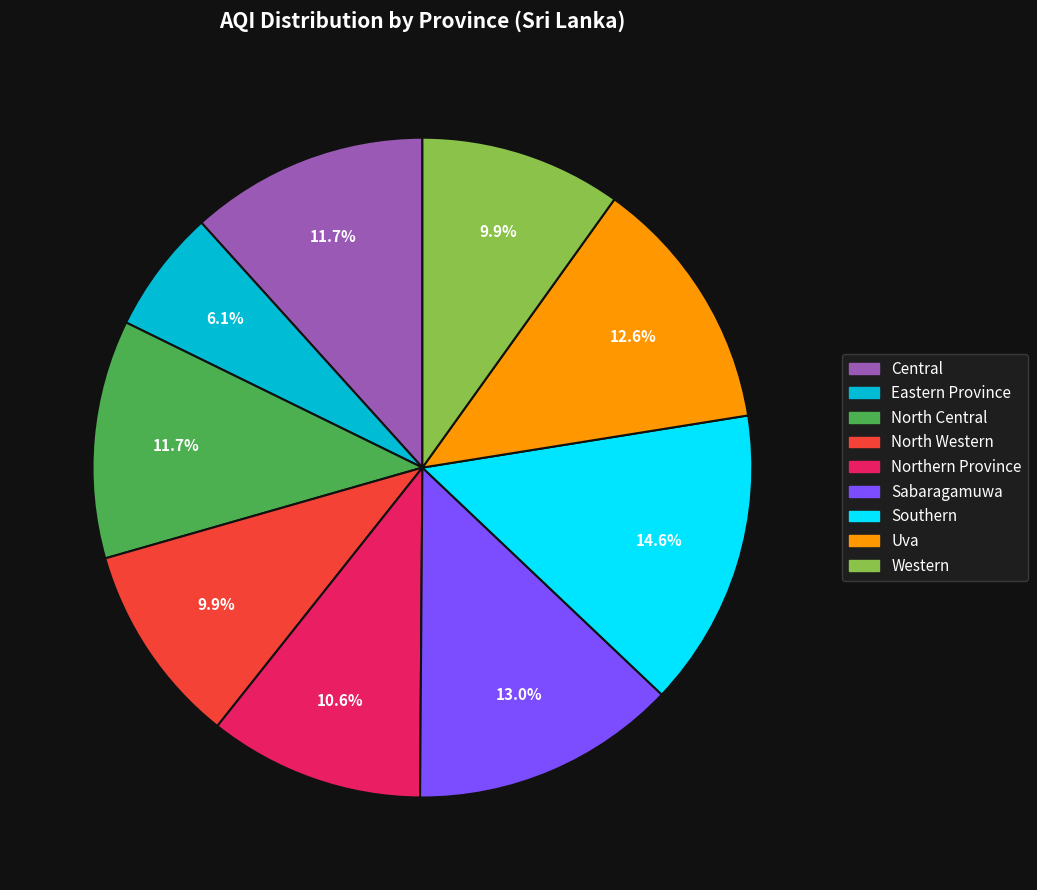

What is the total percentage of North Western and Central?

21.6%